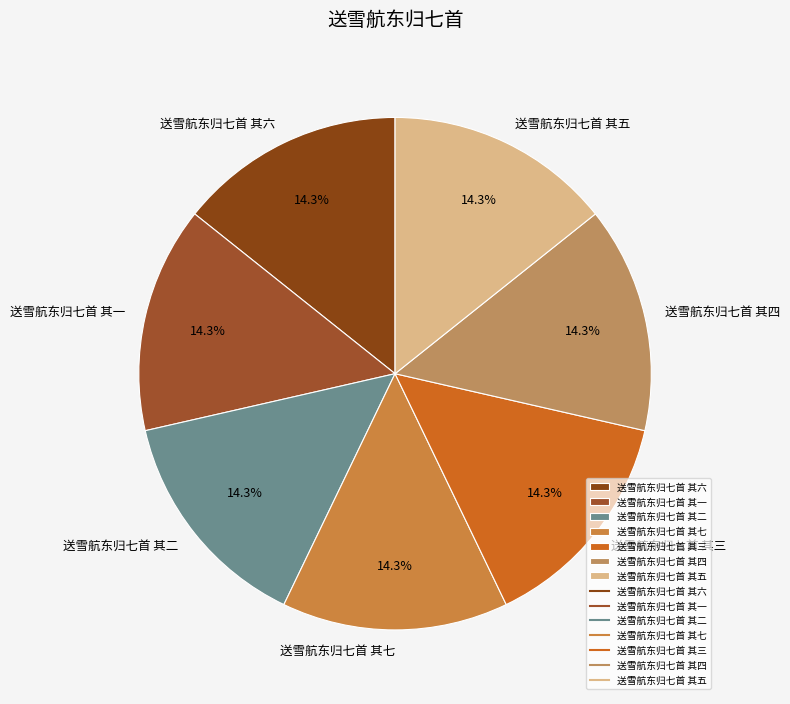

What percentage is the 送雪航东归七首 其二 slice, to the nearest percent?

14%